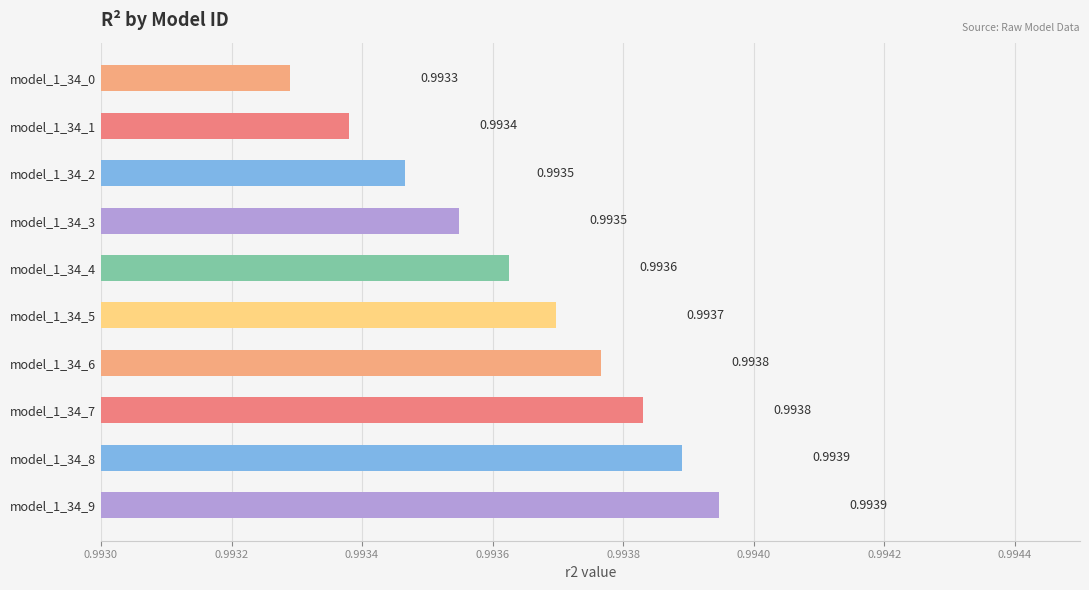

What is the sum of all values?

9.9